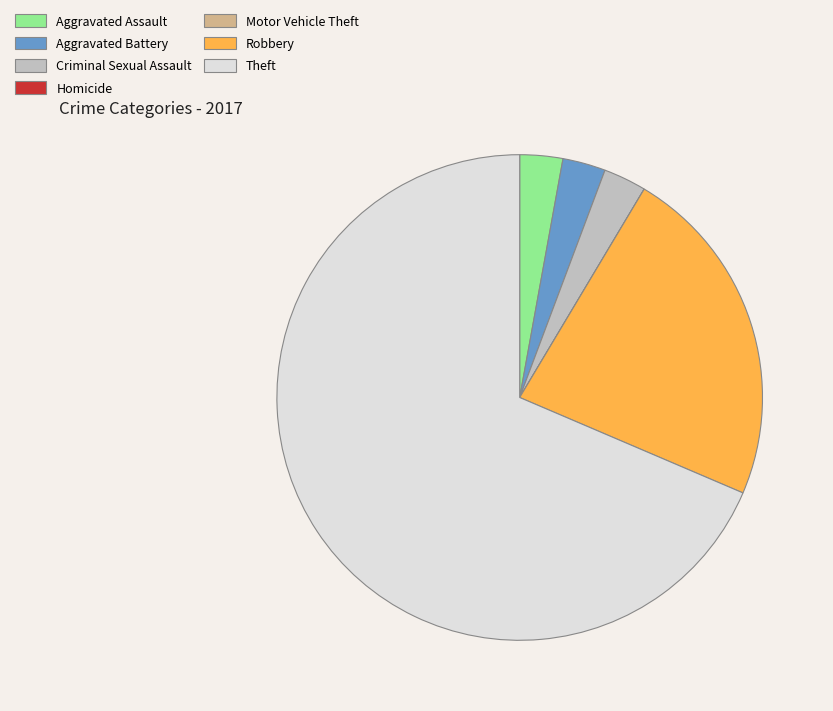

Which slice is the largest?

Theft